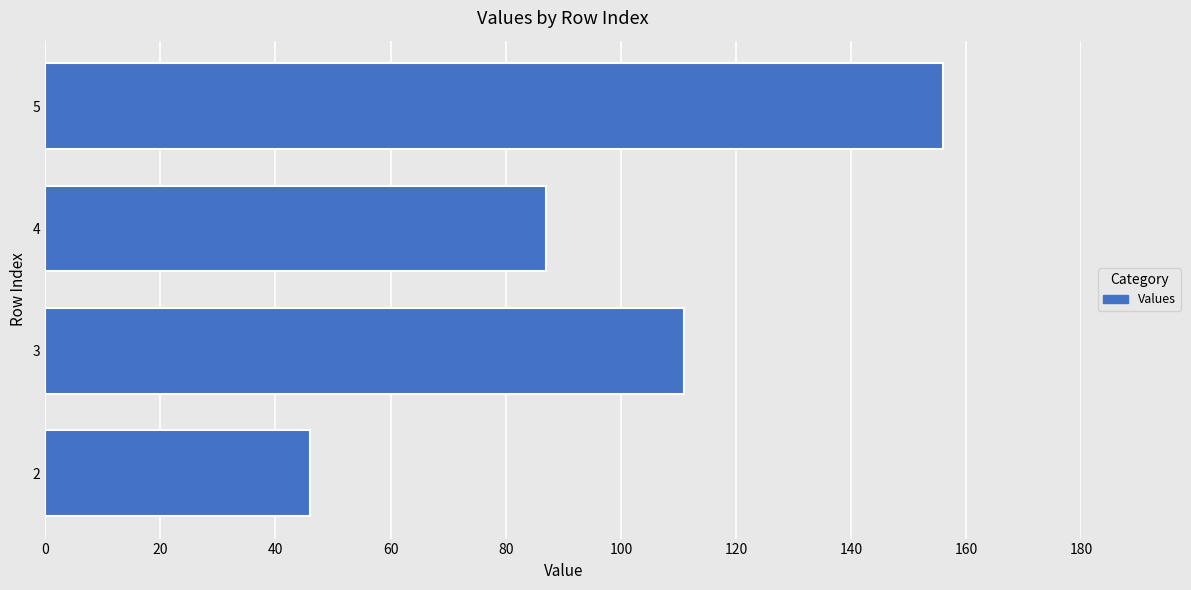

What is the difference between the maximum and minimum values?

110